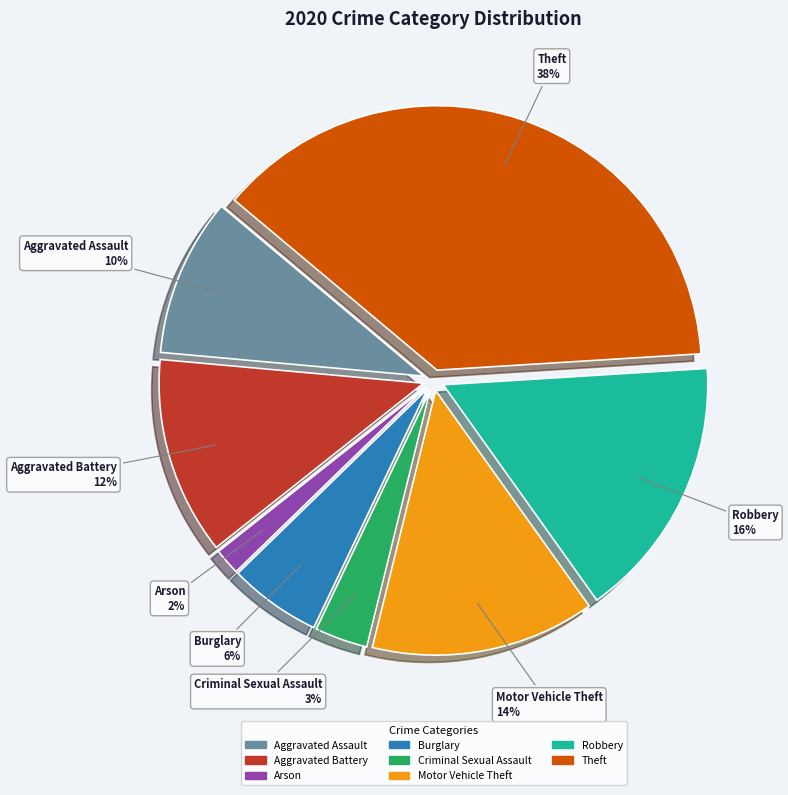

To the nearest percent, what is the average slice percentage?

12%